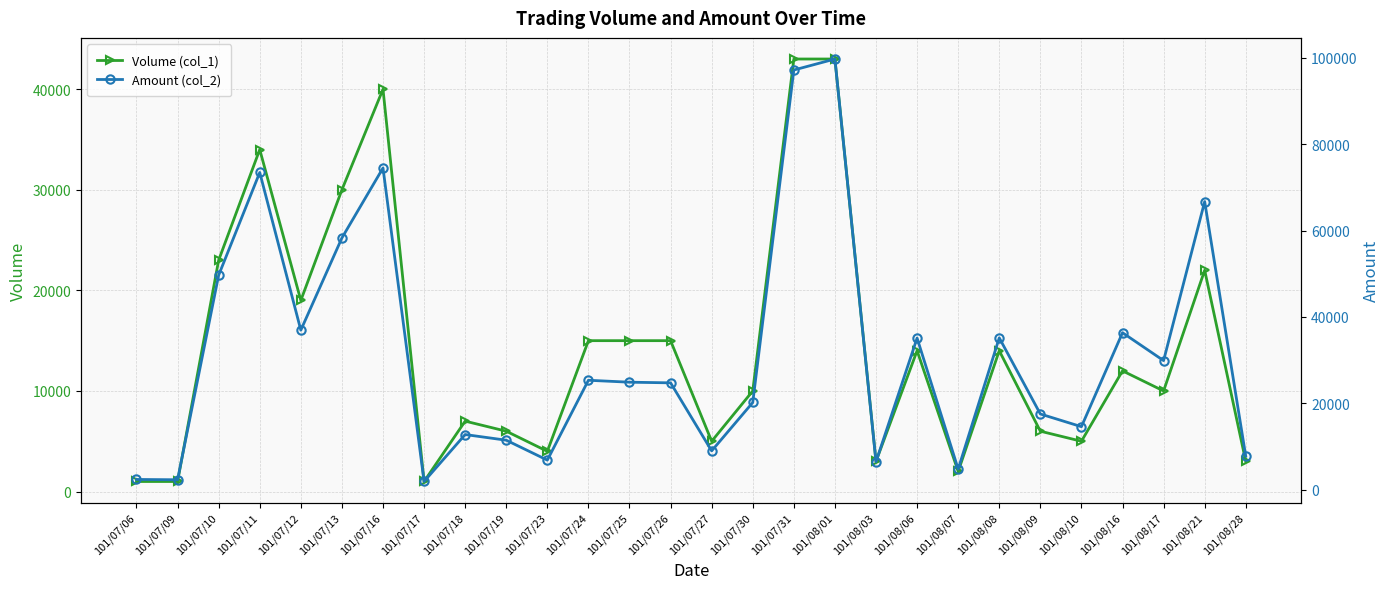

The value of Amount (col_2) at 101/07/11 is 45007. True or false?

False